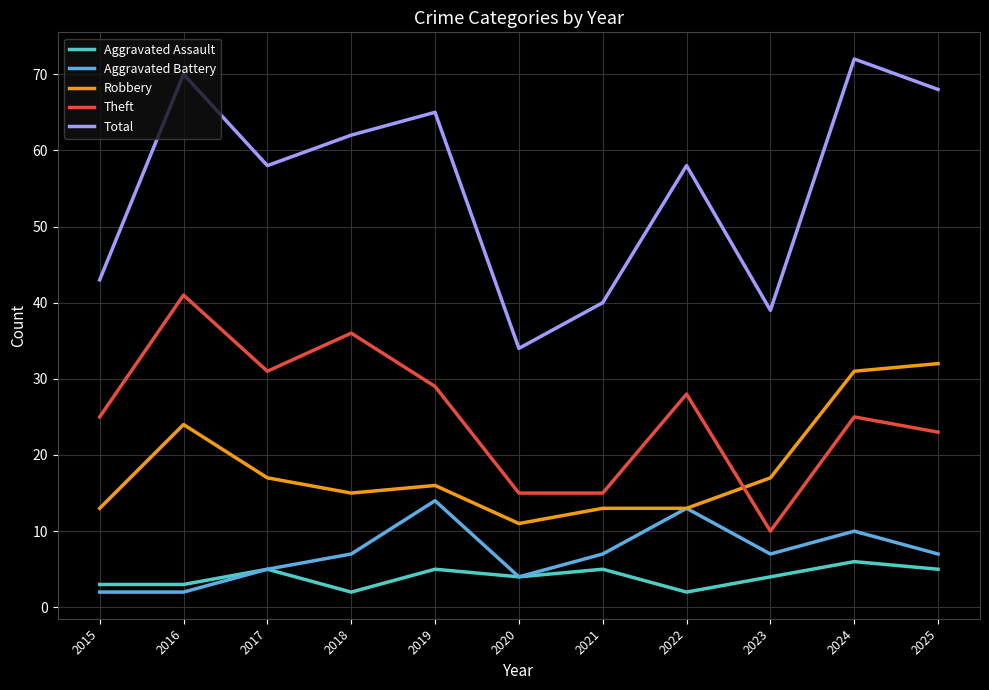

Reading right to left, transcribe all the data shown in this chart.

Aggravated Assault: 2025=5	2024=6	2023=4	2022=2	2021=5	2020=4	2019=5	2018=2	2017=5	2016=3	2015=3
Aggravated Battery: 2025=7	2024=10	2023=7	2022=13	2021=7	2020=4	2019=14	2018=7	2017=5	2016=2	2015=2
Robbery: 2025=32	2024=31	2023=17	2022=13	2021=13	2020=11	2019=16	2018=15	2017=17	2016=24	2015=13
Theft: 2025=23	2024=25	2023=10	2022=28	2021=15	2020=15	2019=29	2018=36	2017=31	2016=41	2015=25
Total: 2025=68	2024=72	2023=39	2022=58	2021=40	2020=34	2019=65	2018=62	2017=58	2016=70	2015=43